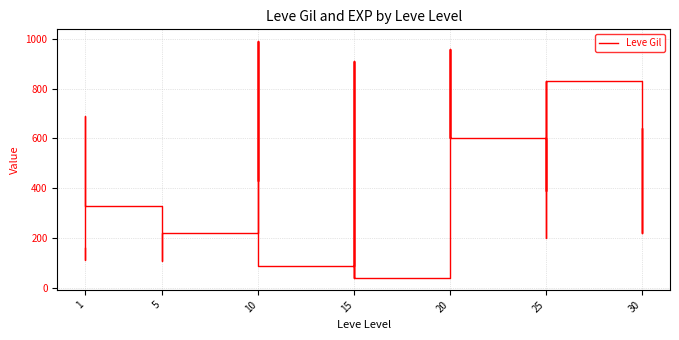

True or false: there are more than 1 points higher than both neighbors.

True